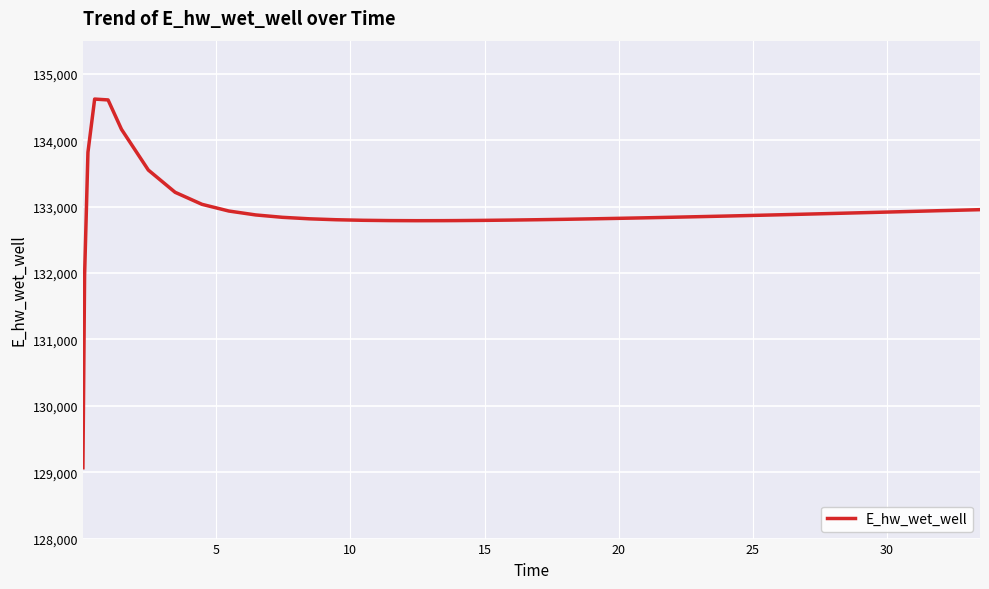

What is the difference between the maximum and minimum values?

5552.8